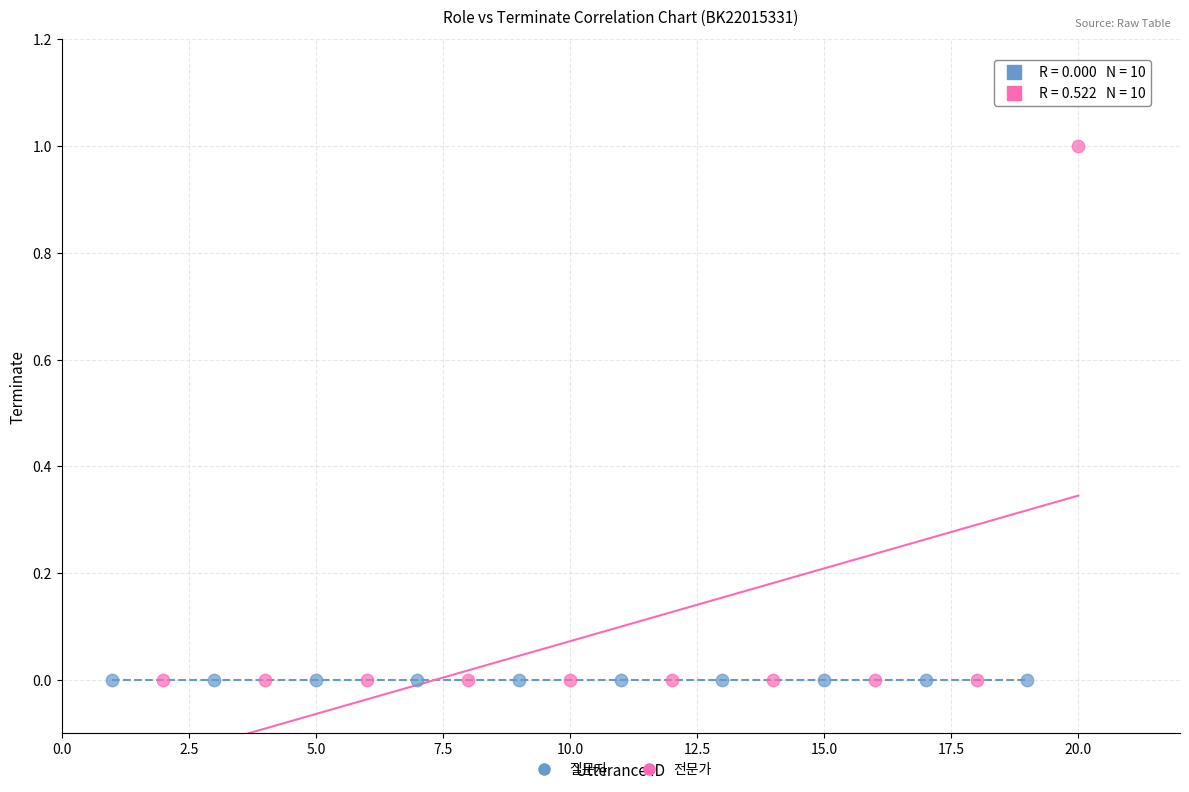

Which series contains the highest Y value?

전문가